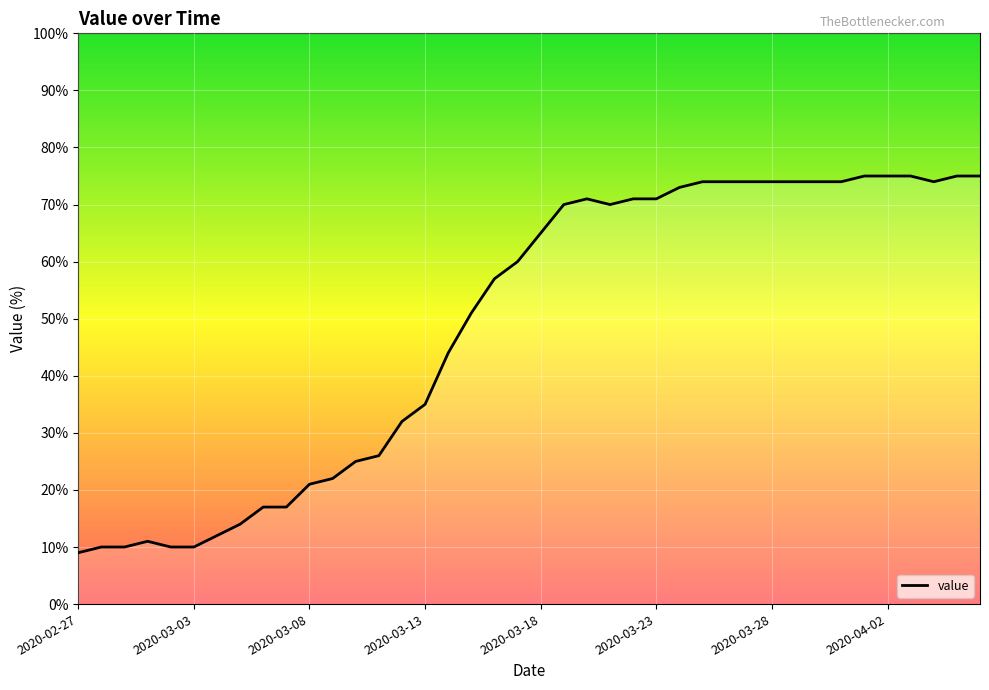

What is the difference between the maximum and minimum values?

66